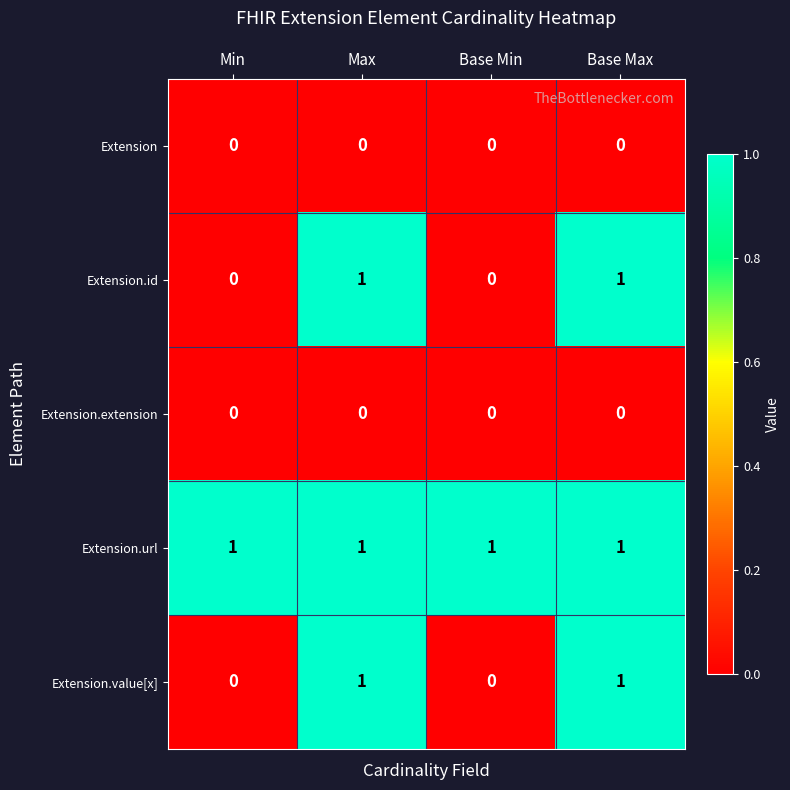

Reading right to left, extract all data points from this chart.

Extension: Base Max=0	Base Min=0	Max=0	Min=0
Extension.id: Base Max=1	Base Min=0	Max=1	Min=0
Extension.extension: Base Max=0	Base Min=0	Max=0	Min=0
Extension.url: Base Max=1	Base Min=1	Max=1	Min=1
Extension.value[x]: Base Max=1	Base Min=0	Max=1	Min=0